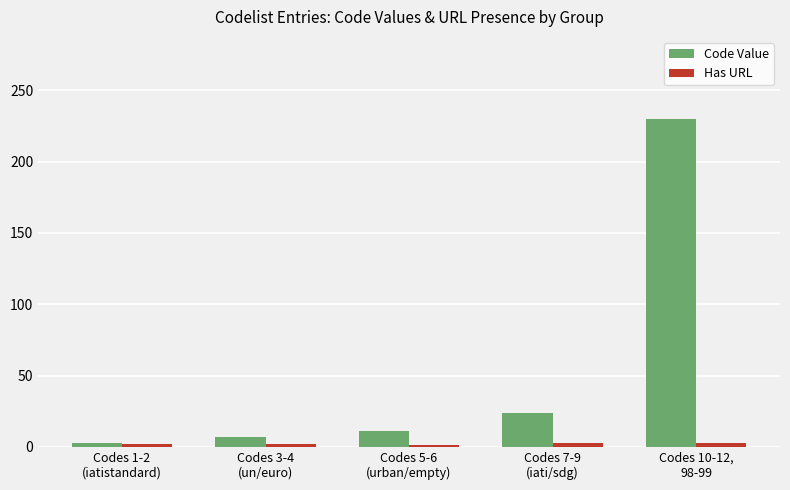

How many distinct data groups are displayed?

2